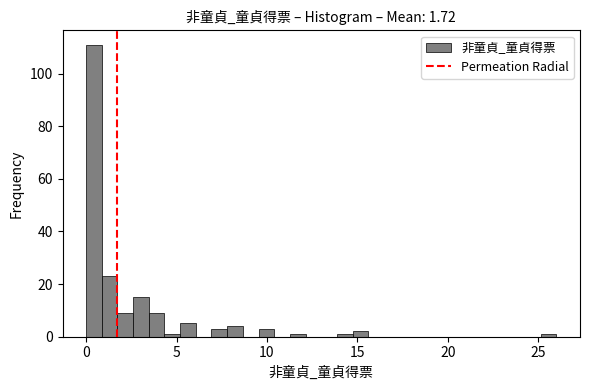

Around what value on the x-axis is the tallest bar? Give the approximate position of its centre, as read against the axis.

0.5